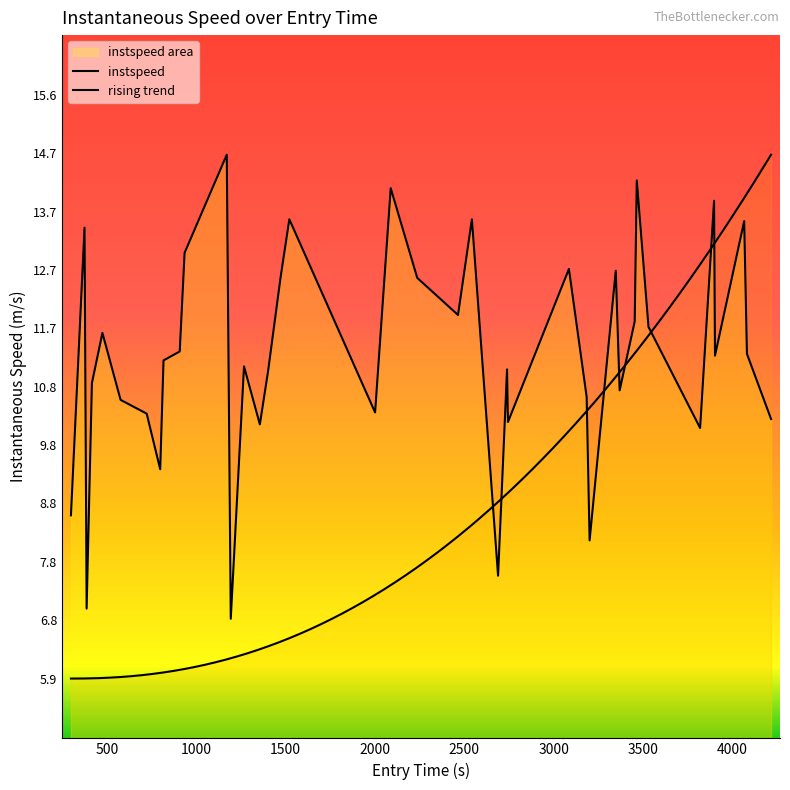

Reading left to right, transcribe all the data shown in this chart.

8.6	13.4	7.0	10.8	11.7	10.5	10.3	9.4	11.2	11.3	13.0	14.6	6.9	11.1	10.1	11.0	12.6	13.6	10.3	14.1	12.6	11.9	13.6	7.6	11.0	10.2	12.7	10.6	8.2	12.7	10.7	11.8	14.2	11.8	10.1	13.9	11.3	13.5	11.3	10.2